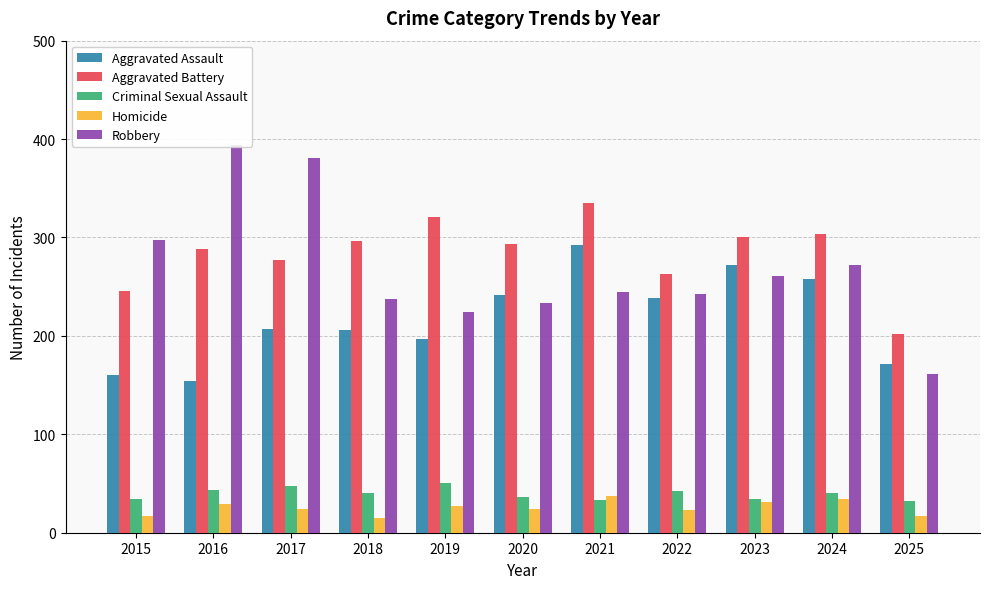

What is the difference between the Robbery values at 2019 and 2015?

73